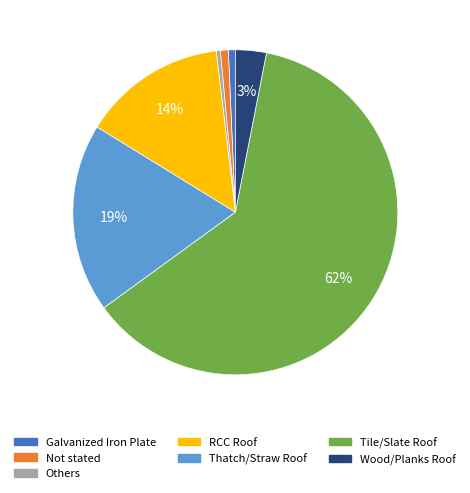

Which category has the biggest portion of the pie?

Tile/Slate Roof